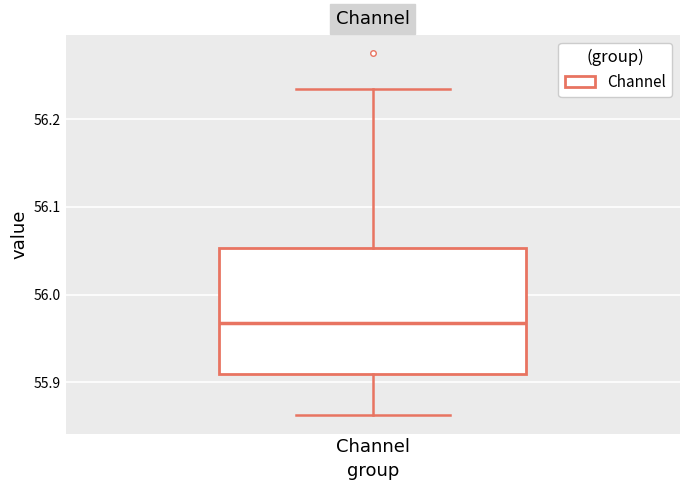

Transcribe this box plot: give where the median line is, the range the box spans, and where the two whiskers end, as read against the y-axis. The values are not printed on the chart, so give them approximately, as read against the axis.

median 55.97, box 55.91 to 56.05, whiskers 55.86 to 56.23